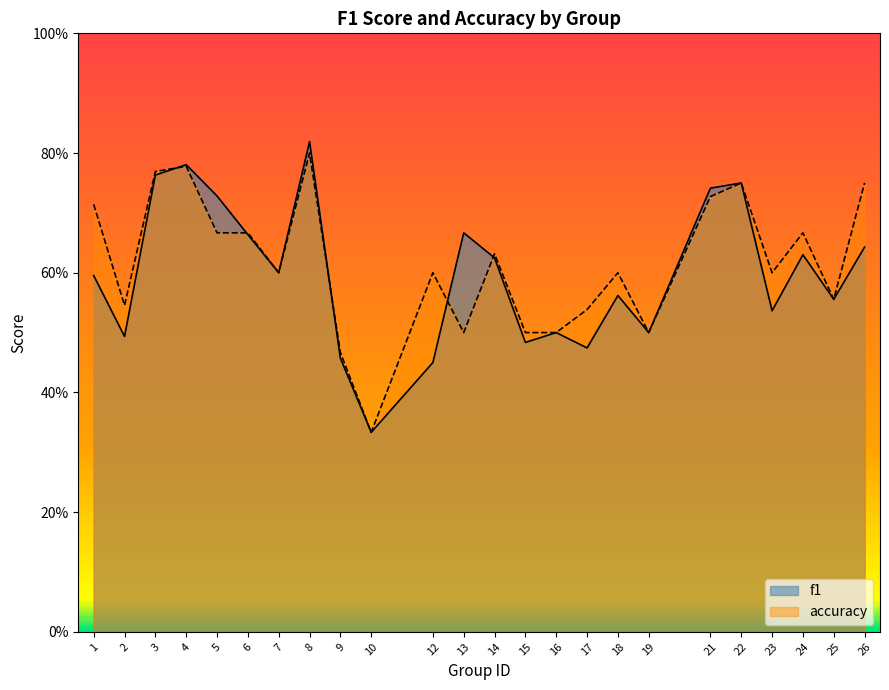

How many lines are shown in the chart?

2